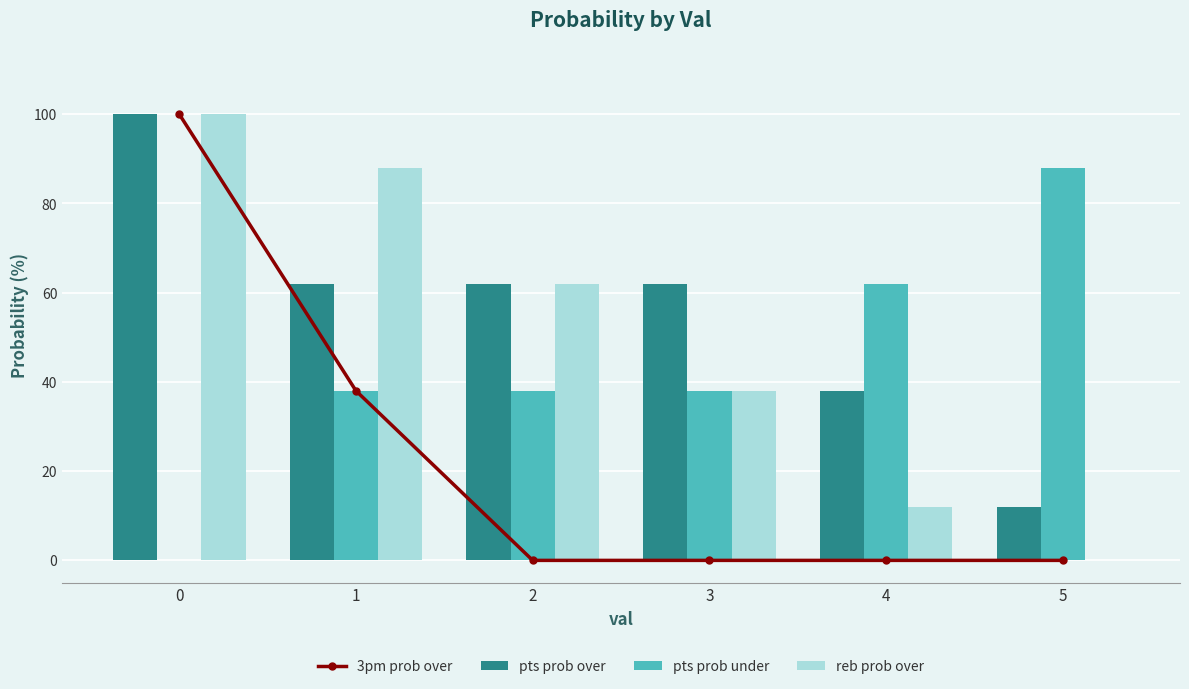

Reading left to right, list all the values displayed in this chart.

3pm prob over: 0=100	1=38	2=0	3=0	4=0	5=0
pts prob over: 0=100	1=62	2=62	3=62	4=38	5=12
pts prob under: 0=0	1=38	2=38	3=38	4=62	5=88
reb prob over: 0=100	1=88	2=62	3=38	4=12	5=0